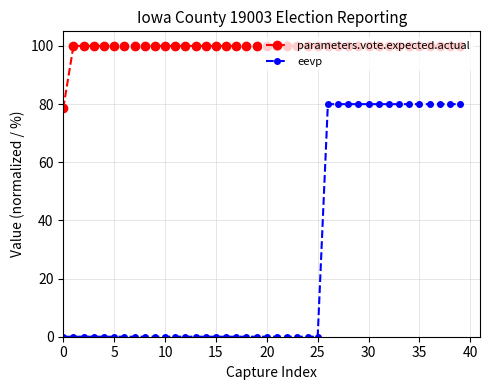

What is the difference between the maximum and minimum values in the parameters.vote.expected.actual series?

21.5